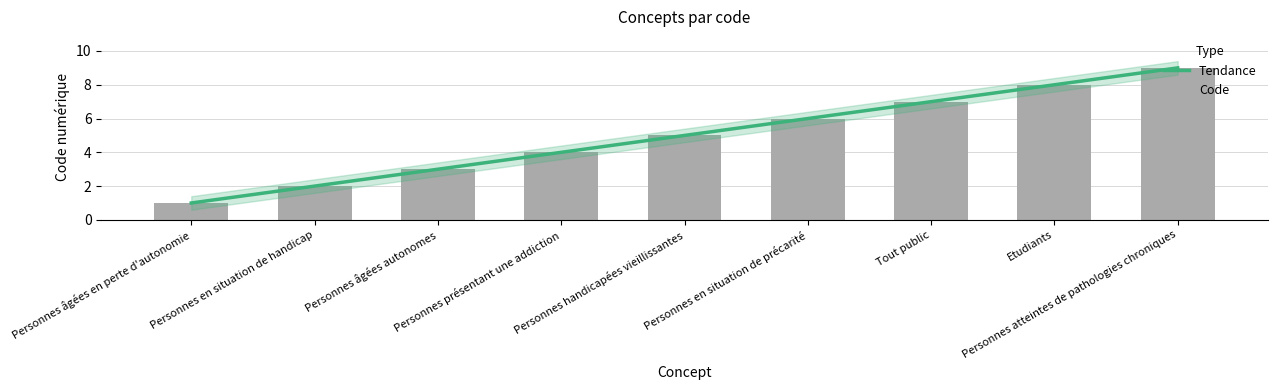

Reading left to right, what are all the values shown in this chart?

Tendance: 1	2	3	4	5	6	7	8	9
Code: 1	2	3	4	5	6	7	8	9